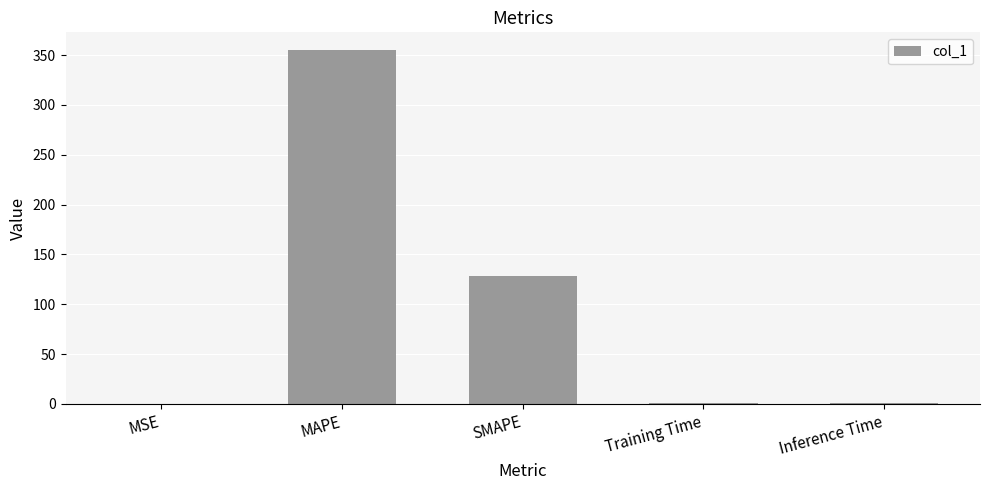

At which label is the value closest to 177?

SMAPE